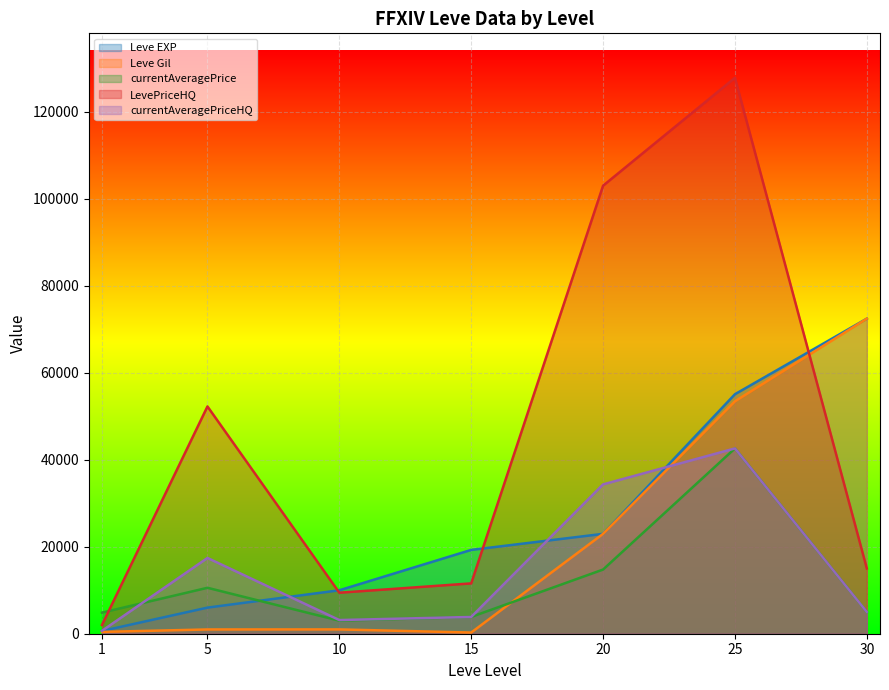

Which series changed the most between 1 and 5?

LevePriceHQ